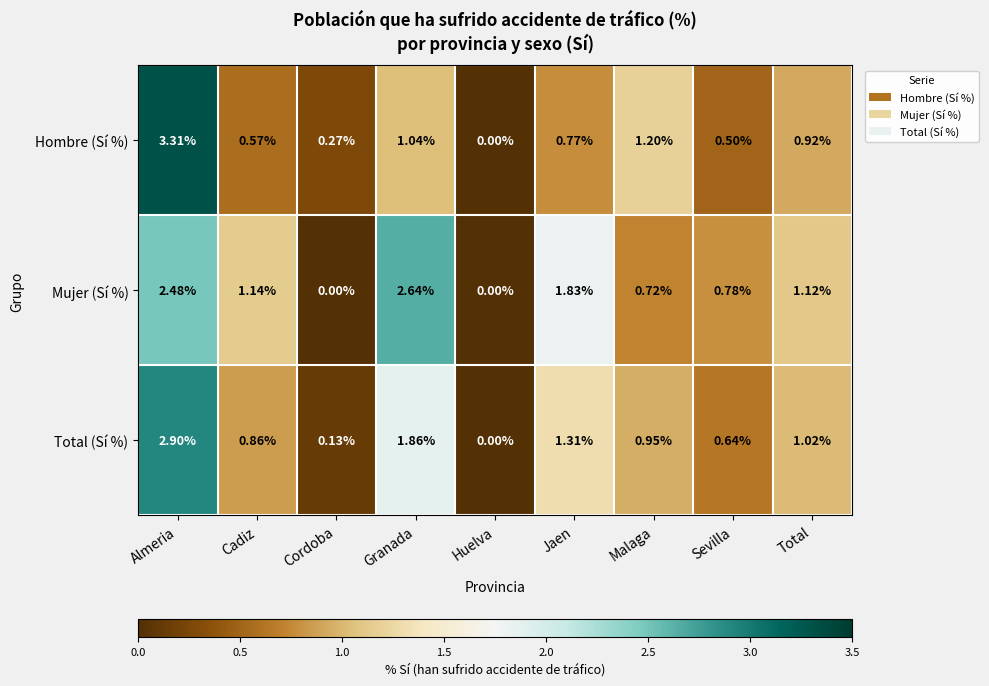

At how many categories does at least one series exceed 1?

6